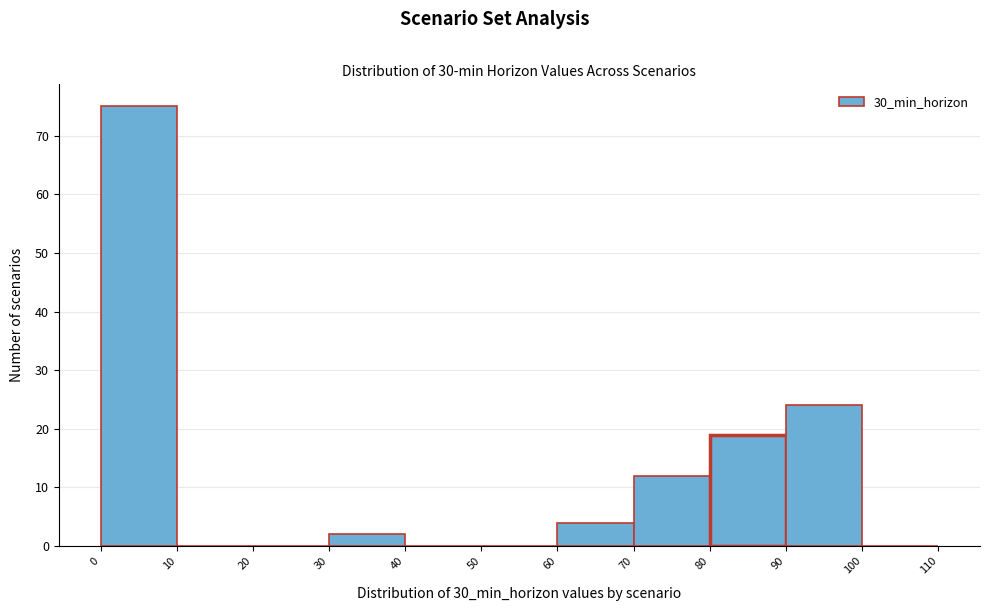

Which range on the x-axis has the tallest bar?

0 to 10